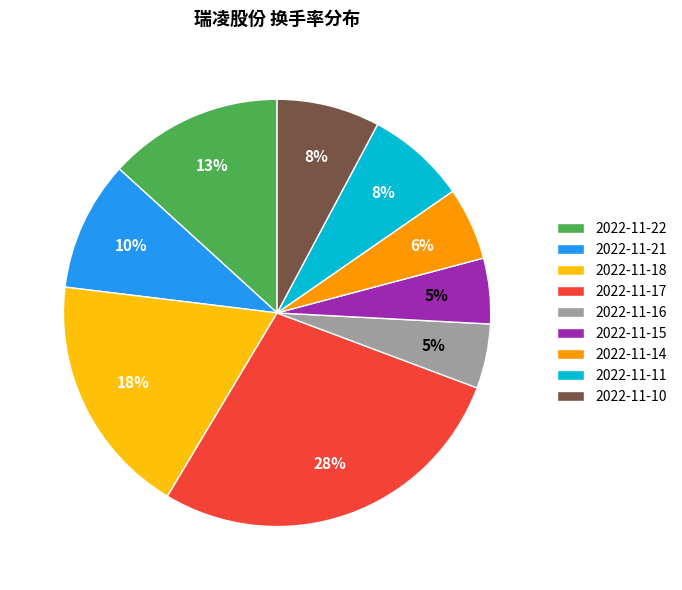

Does any single category account for the majority?

No